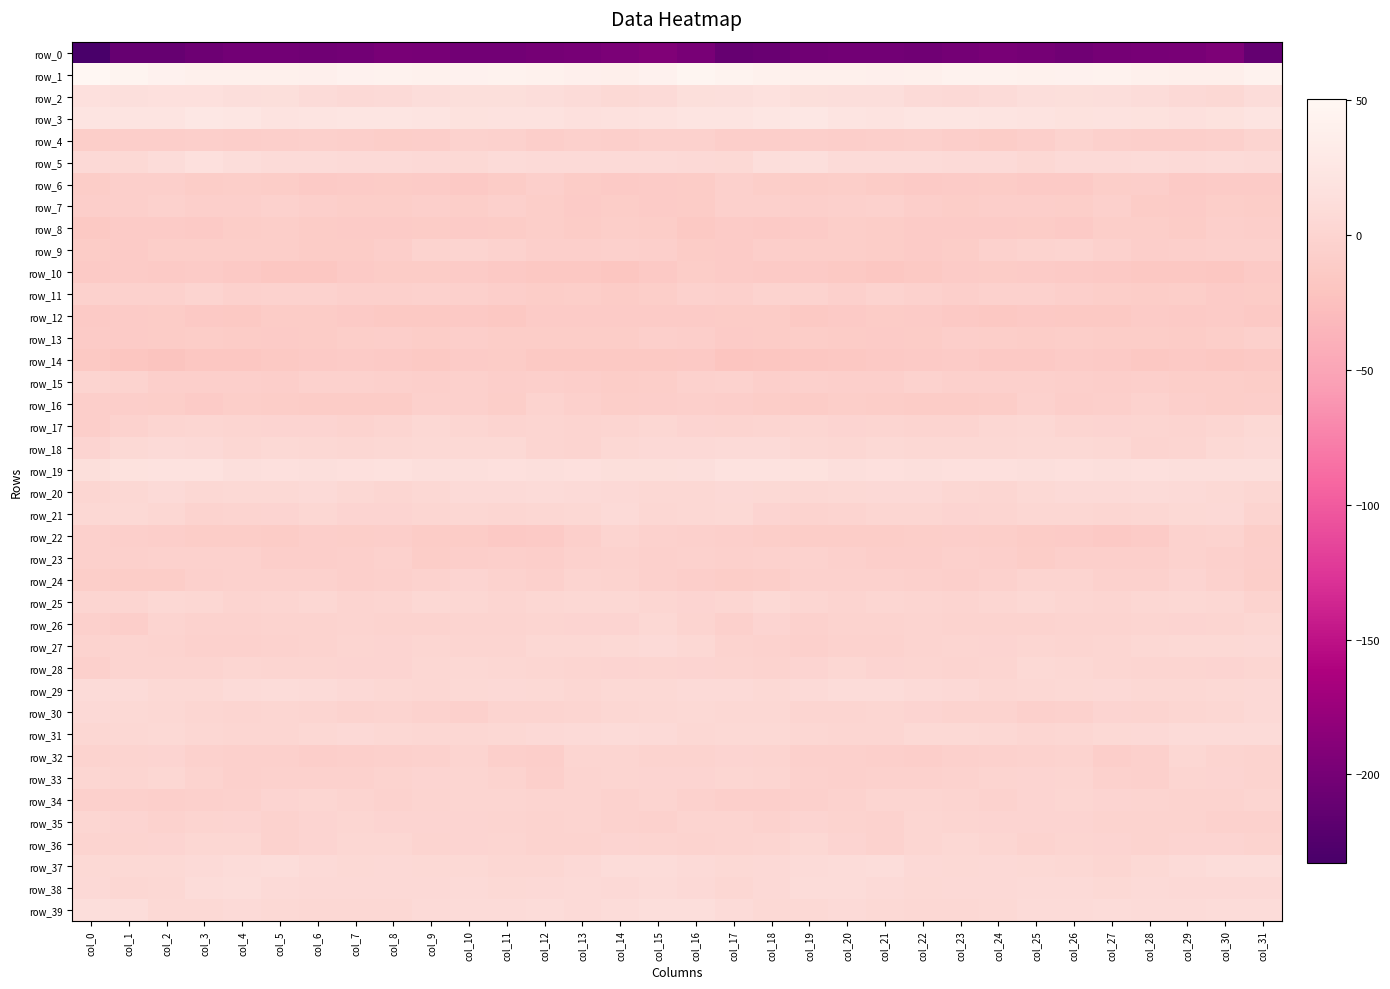

The row_30 series shows 9.3 at col_31. True or false?

False